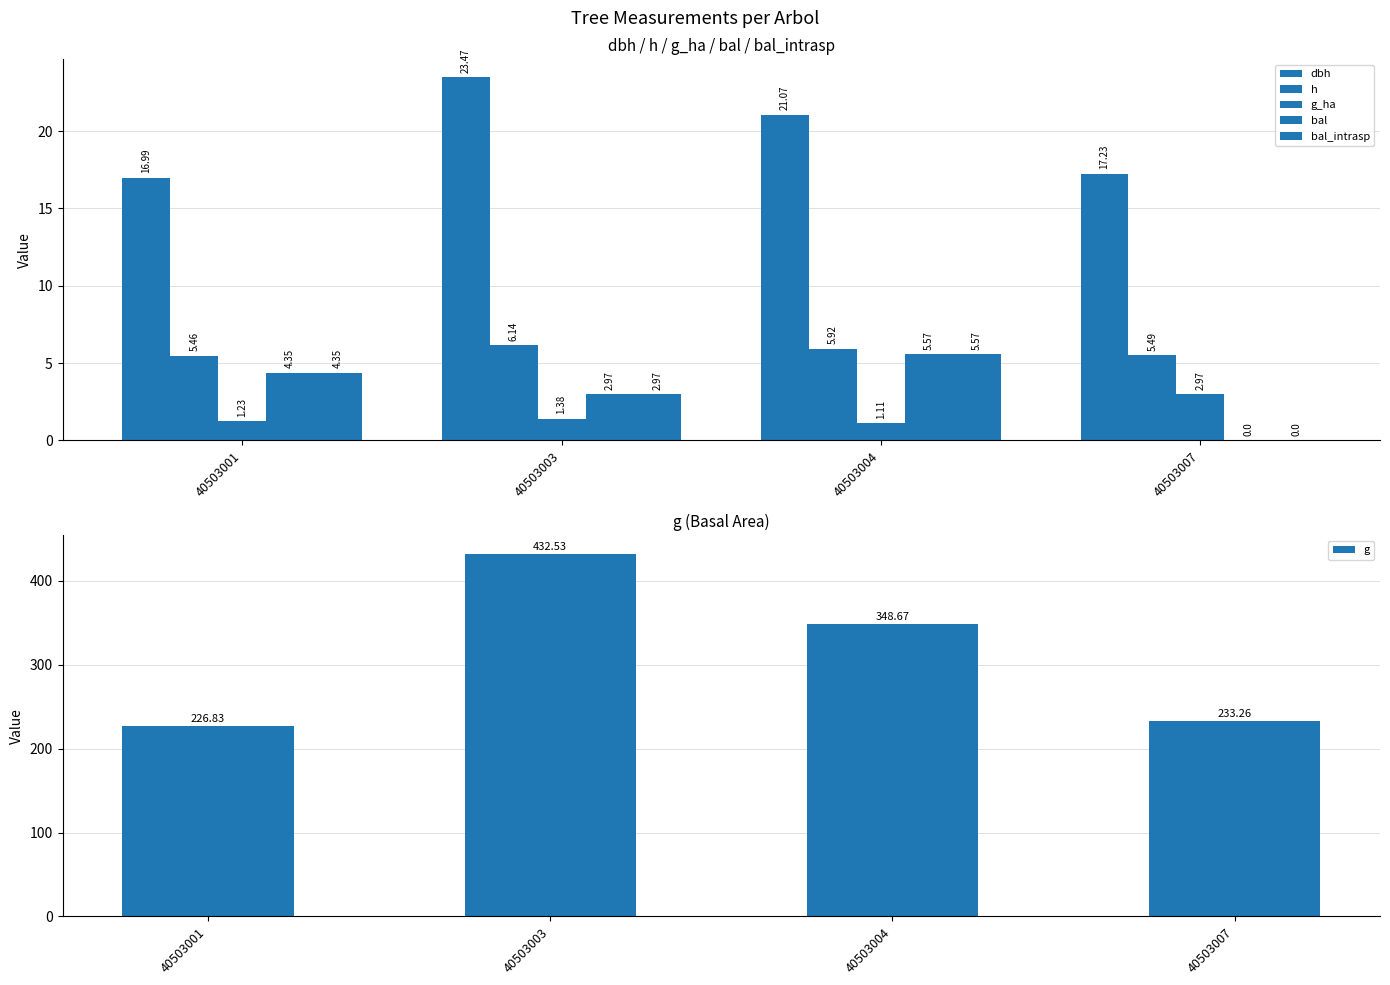

Reading right to left, transcribe all the data shown in this chart.

dbh: 40503007=17.2	40503004=21.1	40503003=23.5	40503001=17.0
h: 40503007=5.5	40503004=5.9	40503003=6.1	40503001=5.5
g_ha: 40503007=3.0	40503004=1.1	40503003=1.4	40503001=1.2
bal: 40503007=0.0	40503004=5.6	40503003=3.0	40503001=4.3
bal_intrasp: 40503007=0.0	40503004=5.6	40503003=3.0	40503001=4.3
g: 40503007=233.3	40503004=348.7	40503003=432.5	40503001=226.8